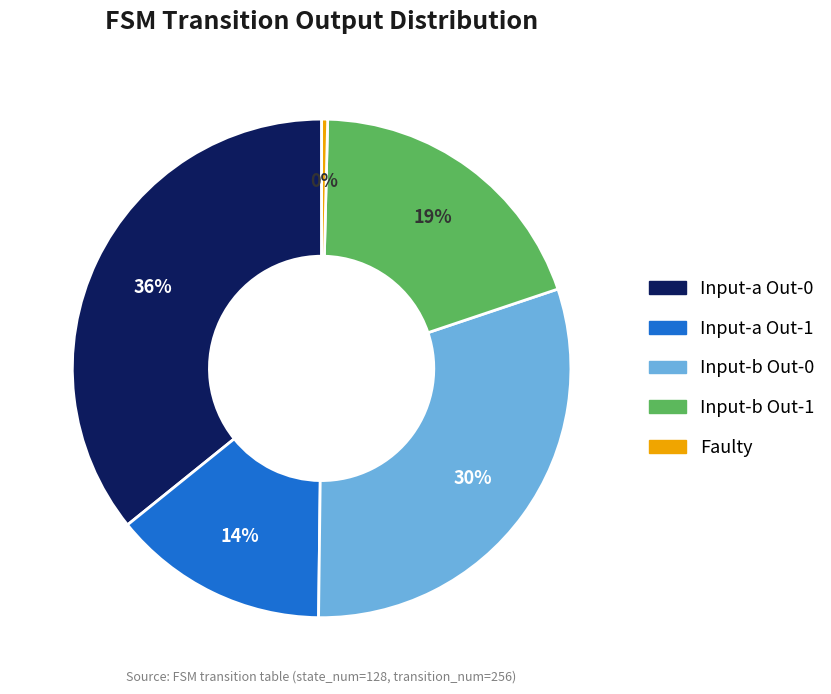

Does any single category account for the majority?

No